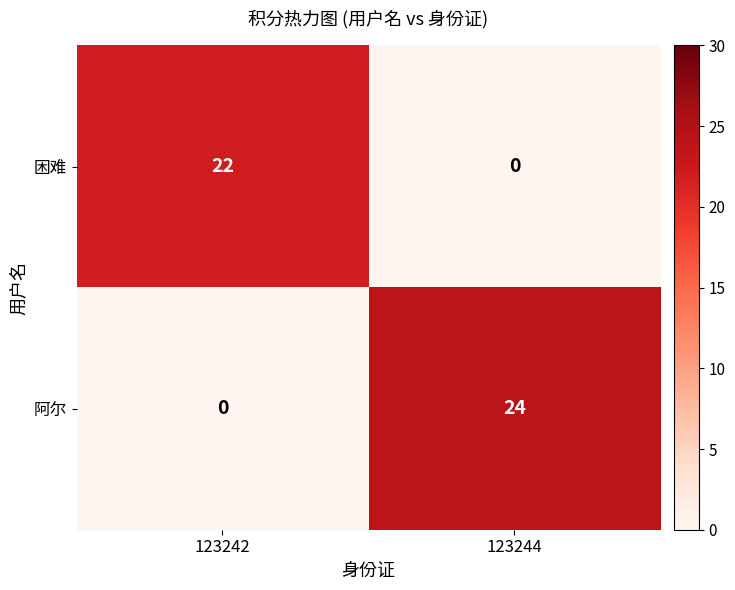

At which label does 困难 reach its peak?

123242